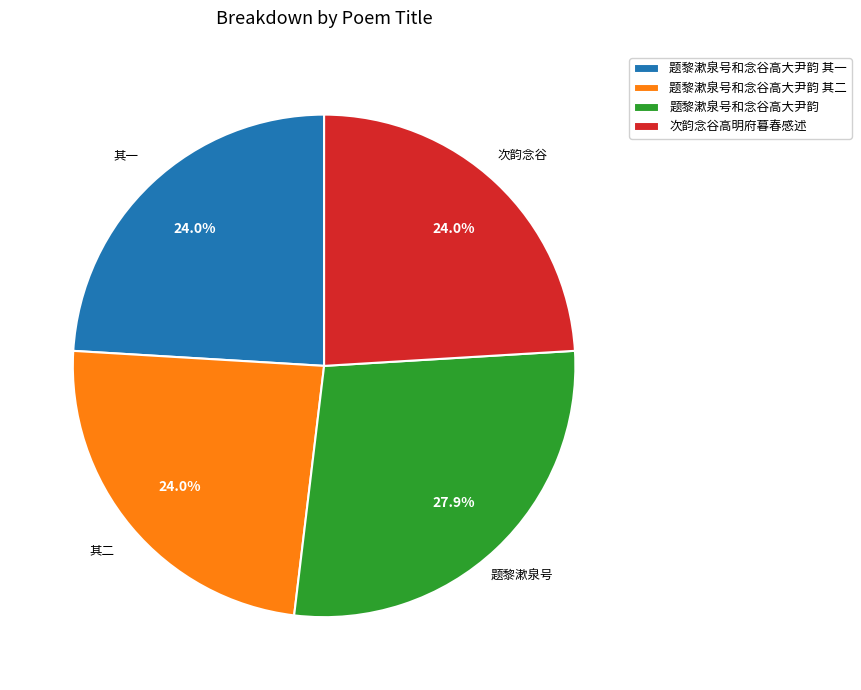

Approximately how many times larger is the value at 题黎漱泉号和念谷高大尹韵 其一 compared to 题黎漱泉号和念谷高大尹韵 其二?

1.0